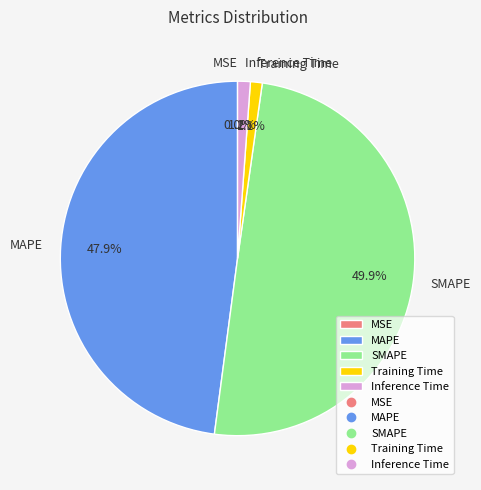

What is the largest slice in the pie chart?

SMAPE